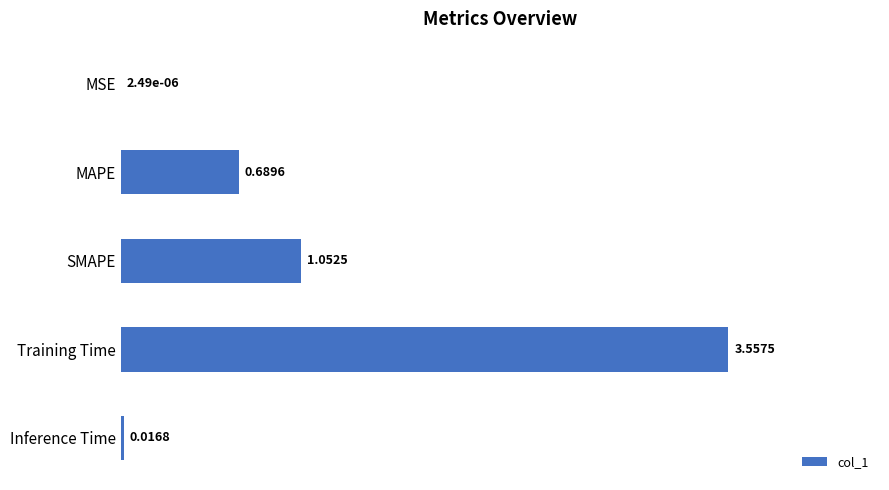

What is the change in value from MSE to Training Time?

+3.6